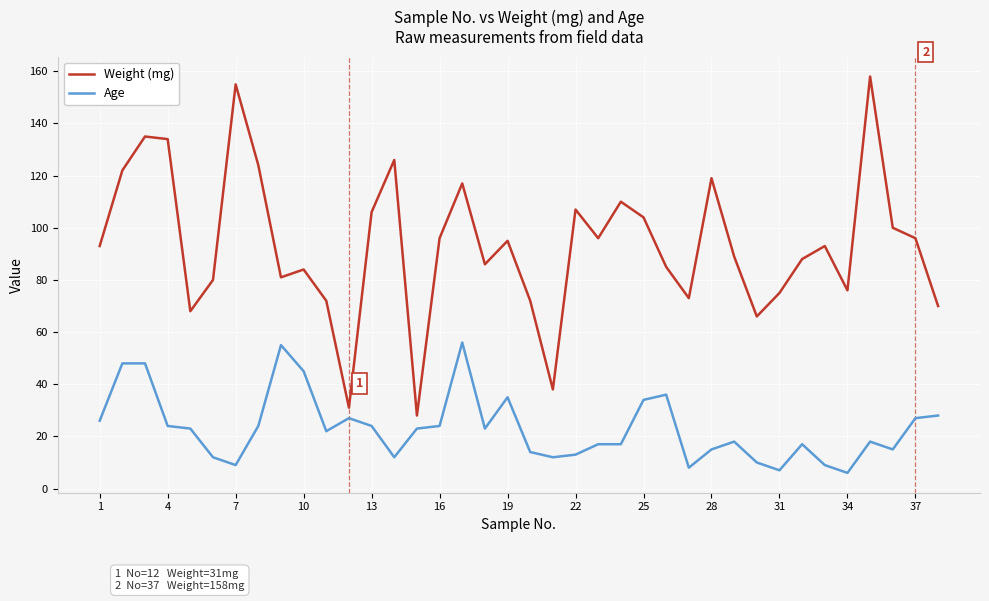

What are all the series names shown in the legend?

Weight (mg), Age